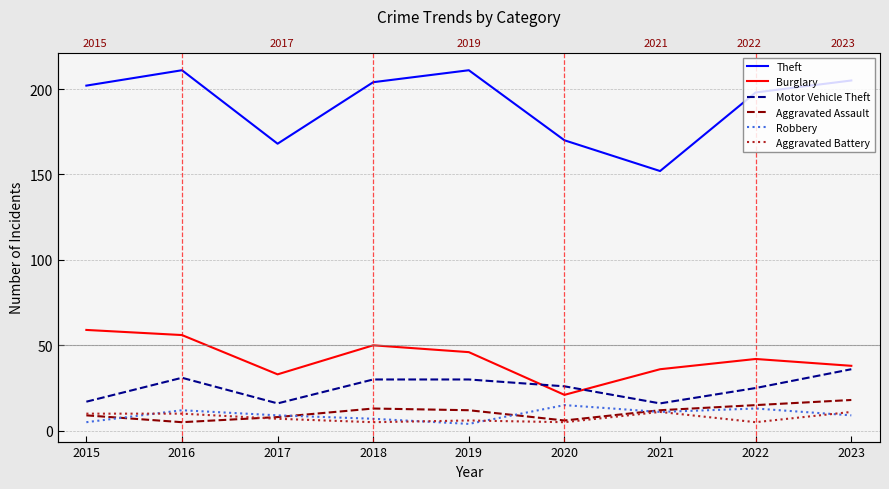

Rank the series at 2016 from highest to lowest value.

Theft, Burglary, Motor Vehicle Theft, Robbery, Aggravated Battery, Aggravated Assault